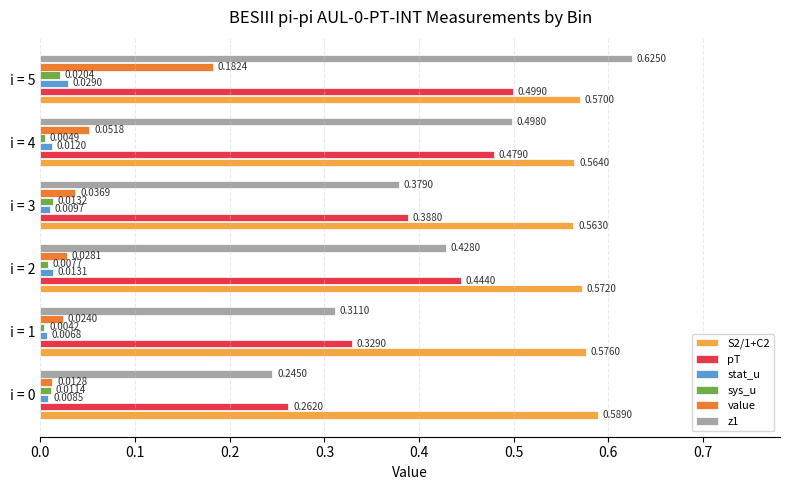

Which series has the widest spread of values?

z1